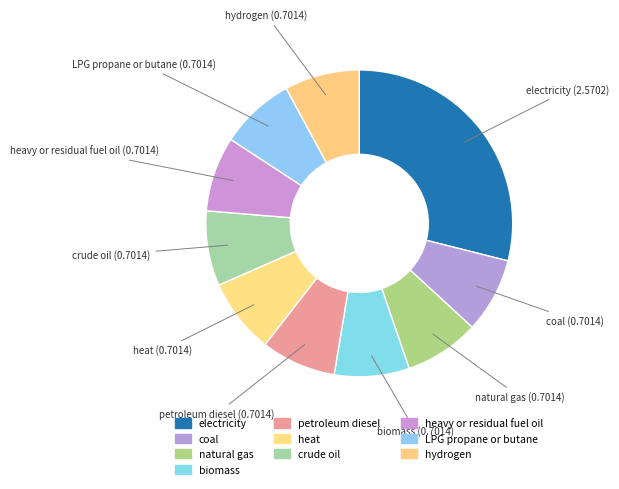

To the nearest percent, what percentage of the pie is crude oil?

8%